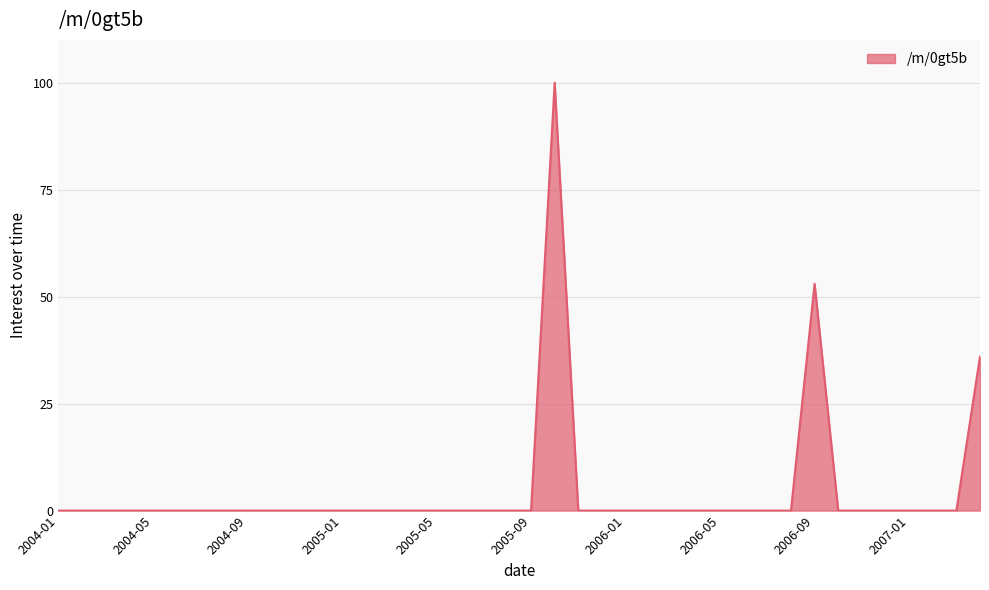

What is the difference between the second highest and minimum values?

53